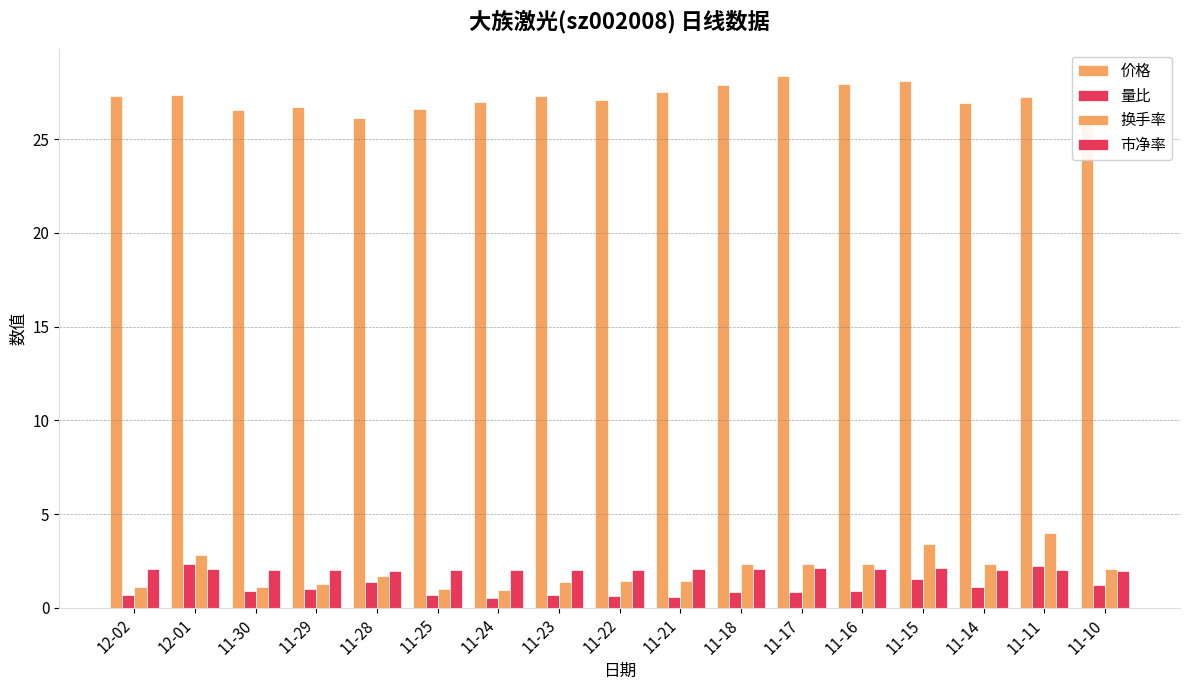

Reading left to right, list all the values displayed in this chart.

价格: 12-02=27.3	12-01=27.3	11-30=26.6	11-29=26.7	11-28=26.1	11-25=26.6	11-24=27.0	11-23=27.3	11-22=27.1	11-21=27.5	11-18=27.9	11-17=28.4	11-16=27.9	11-15=28.1	11-14=26.9	11-11=27.2	11-10=25.9
量比: 12-02=0.7	12-01=2.3	11-30=0.9	11-29=1.0	11-28=1.4	11-25=0.7	11-24=0.5	11-23=0.7	11-22=0.6	11-21=0.6	11-18=0.8	11-17=0.8	11-16=0.9	11-15=1.5	11-14=1.1	11-11=2.2	11-10=1.2
换手率: 12-02=1.1	12-01=2.8	11-30=1.1	11-29=1.3	11-28=1.7	11-25=1.0	11-24=0.9	11-23=1.4	11-22=1.4	11-21=1.4	11-18=2.4	11-17=2.3	11-16=2.3	11-15=3.4	11-14=2.3	11-11=4.0	11-10=2.1
市净率: 12-02=2.0	12-01=2.0	11-30=2.0	11-29=2.0	11-28=2.0	11-25=2.0	11-24=2.0	11-23=2.0	11-22=2.0	11-21=2.1	11-18=2.1	11-17=2.1	11-16=2.1	11-15=2.1	11-14=2.0	11-11=2.0	11-10=1.9